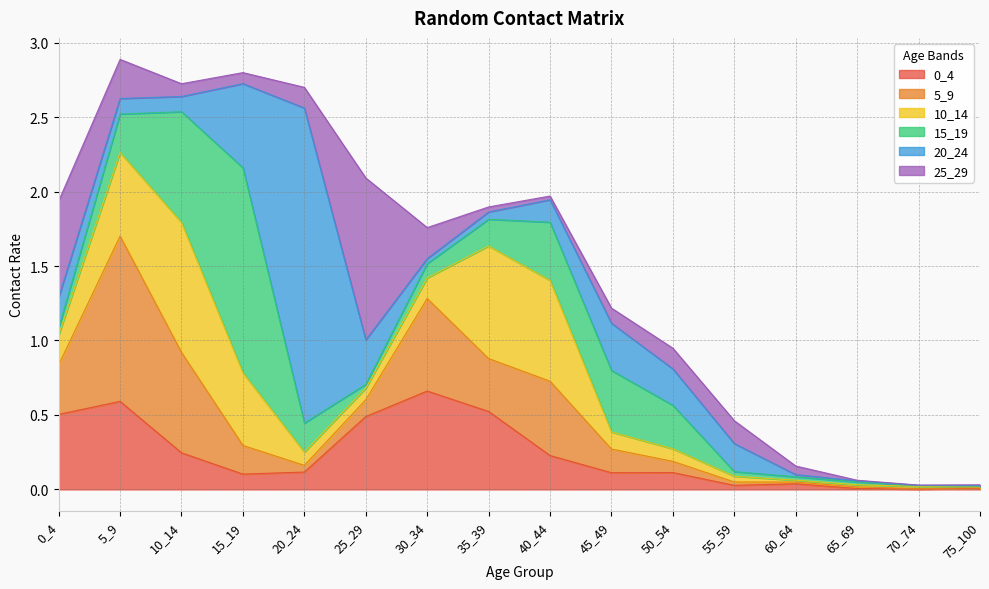

In 25_29, how many points are higher than both neighbors (excluding endpoints)?

2